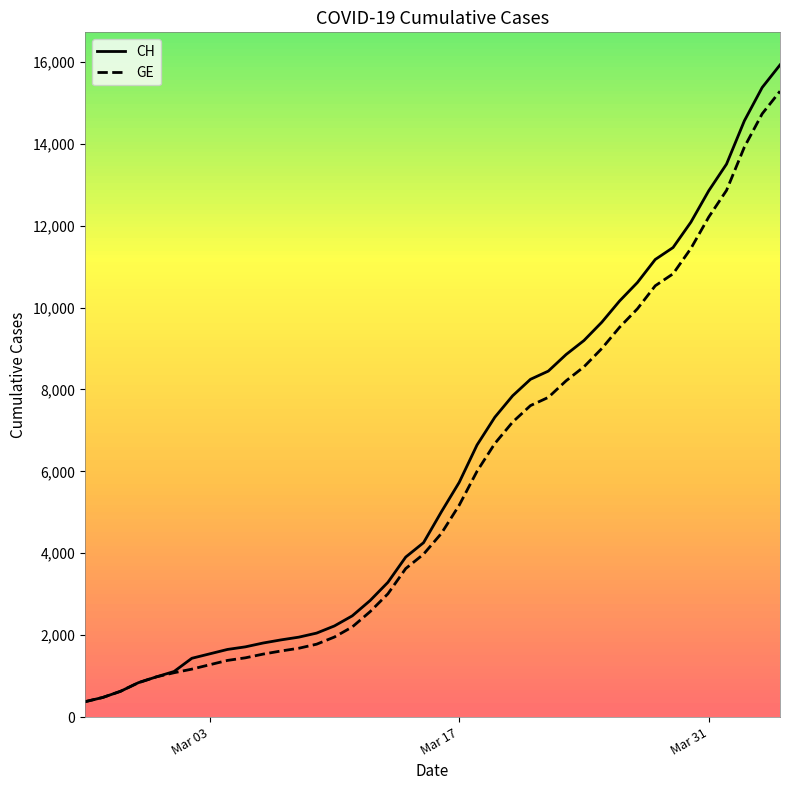

Is this an area chart (filled region under the line)?

No